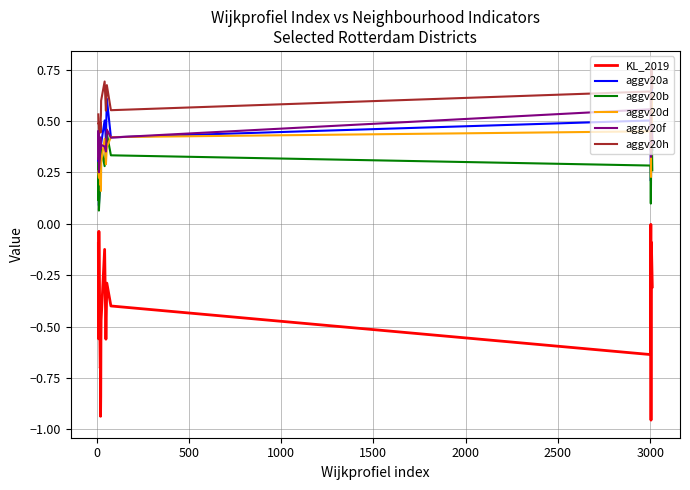

True or false: aggv20h and aggv20d cross at least once.

False